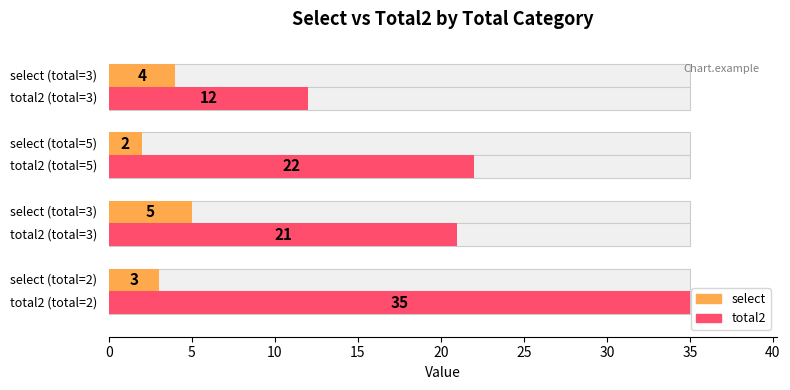

What is the minimum value for select?

2